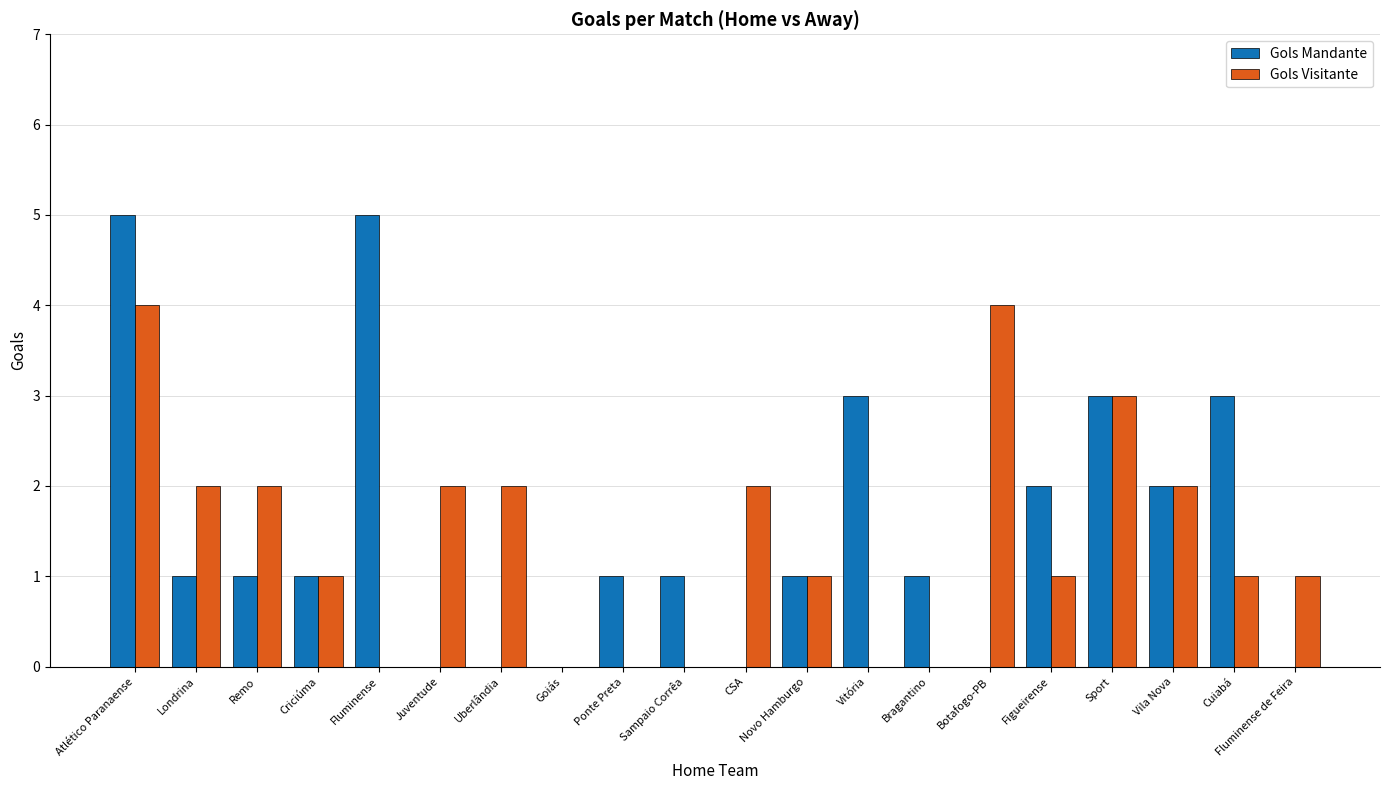

What is the sum of all Gols Mandante values?

30